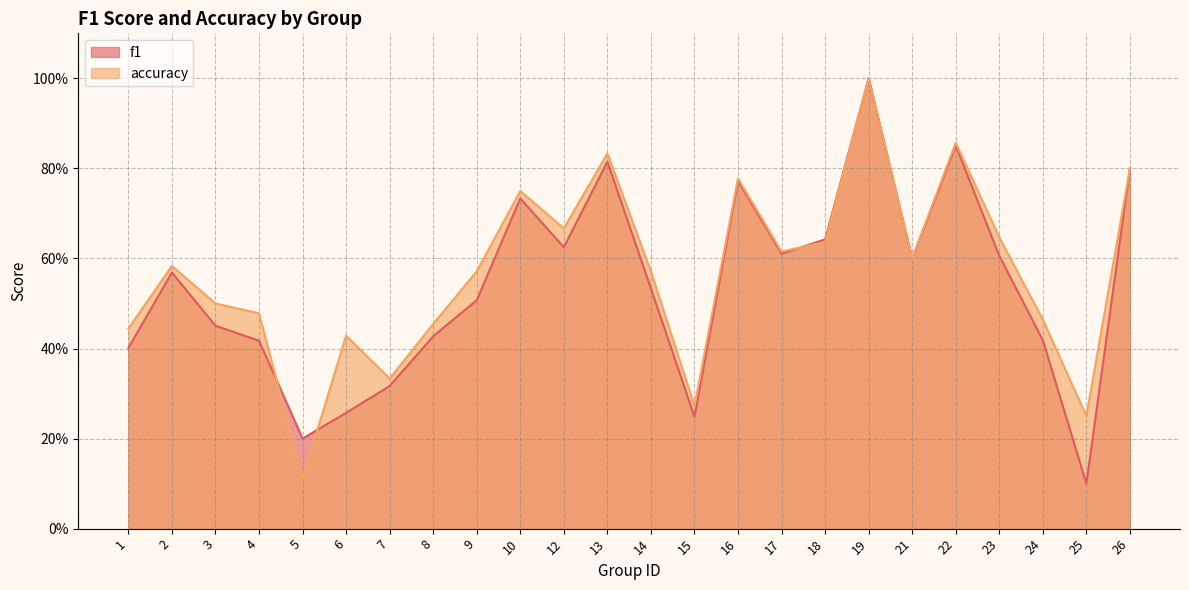

True or false: f1 has a value of 0.6 at 23.

True